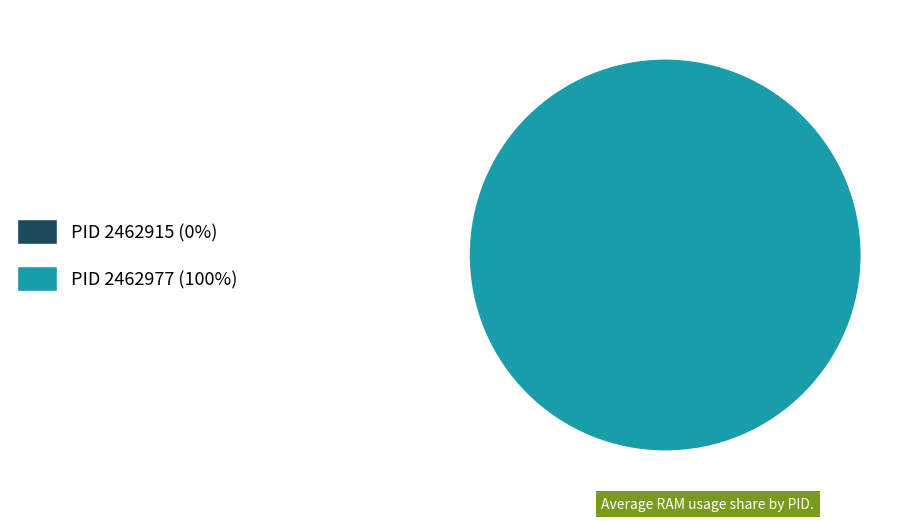

What percentage is the 2462977 slice, to the nearest percent?

100%